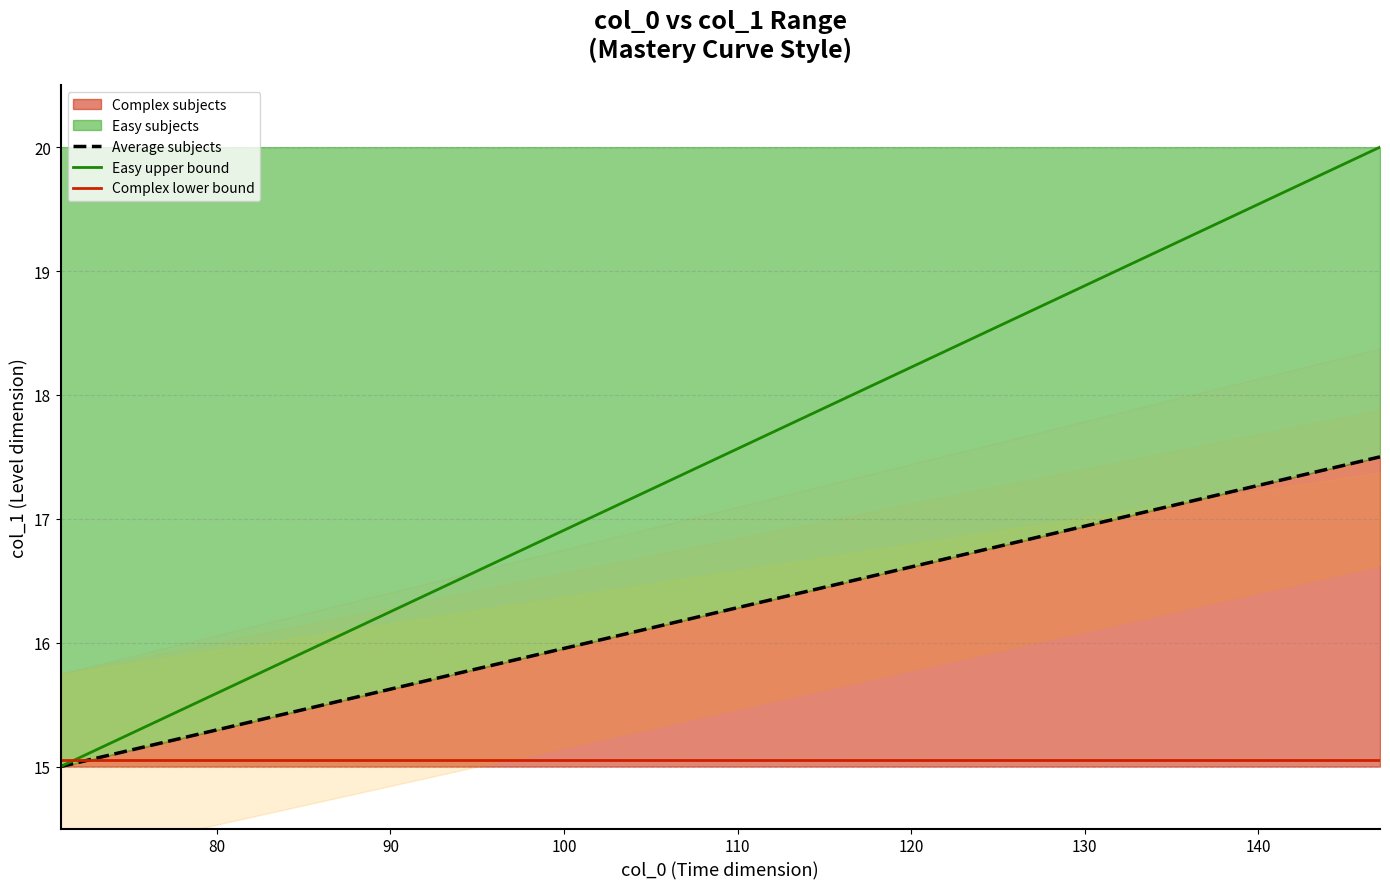

Which category has the lowest value across all series?

71